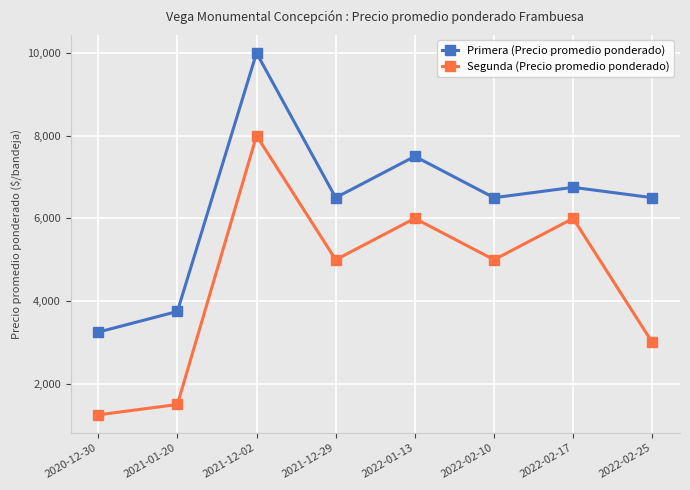

Reading left to right, transcribe all the data shown in this chart.

Primera (Precio promedio ponderado): 2020-12-30=3250	2021-01-20=3750	2021-12-02=10000	2021-12-29=6500	2022-01-13=7500	2022-02-10=6500	2022-02-17=6750	2022-02-25=6500
Segunda (Precio promedio ponderado): 2020-12-30=1250	2021-01-20=1500	2021-12-02=8000	2021-12-29=5000	2022-01-13=6000	2022-02-10=5000	2022-02-17=6000	2022-02-25=3000